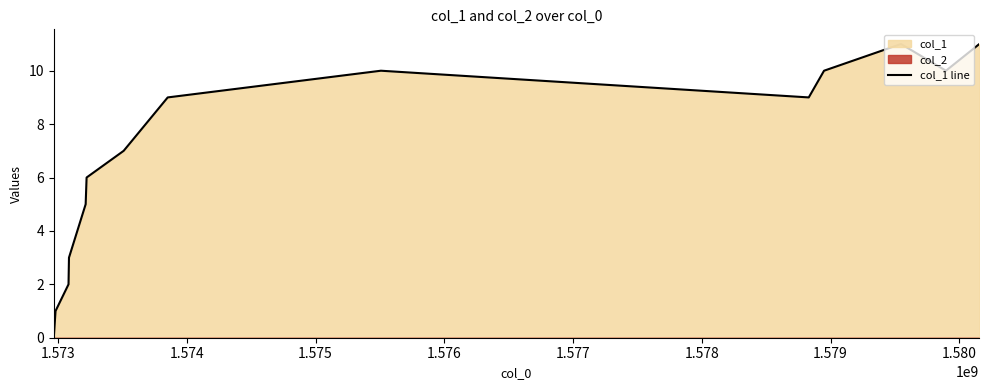

How many interior local peaks (higher than both neighbors) does the data have?

2